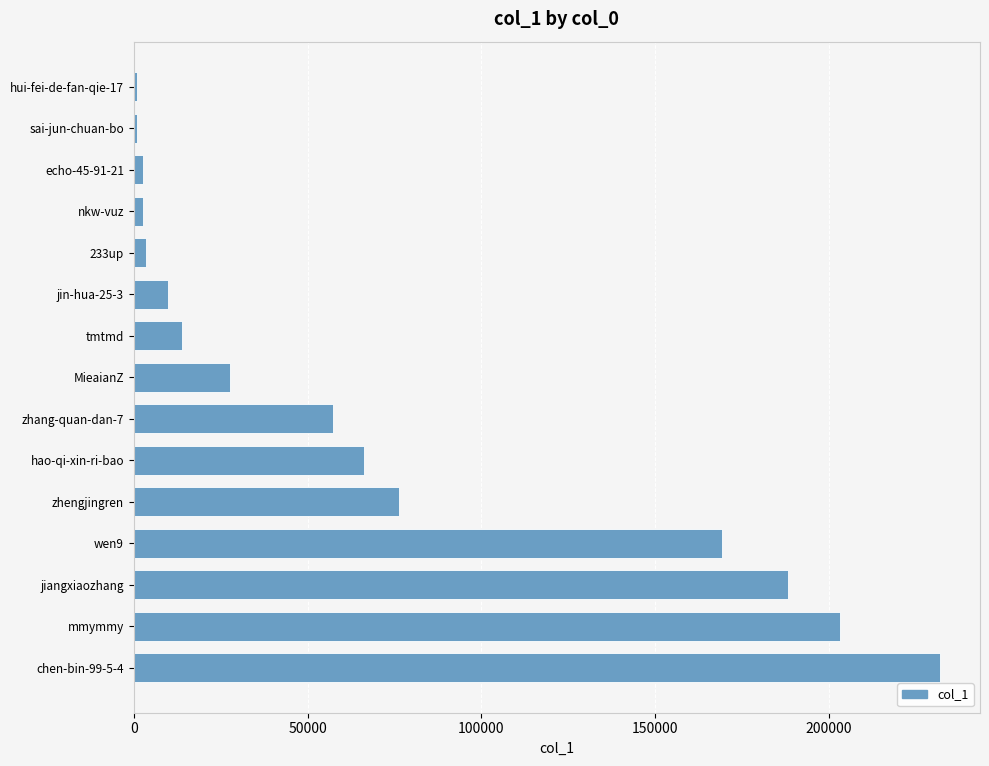

What is the minimum value shown in the chart?

1050